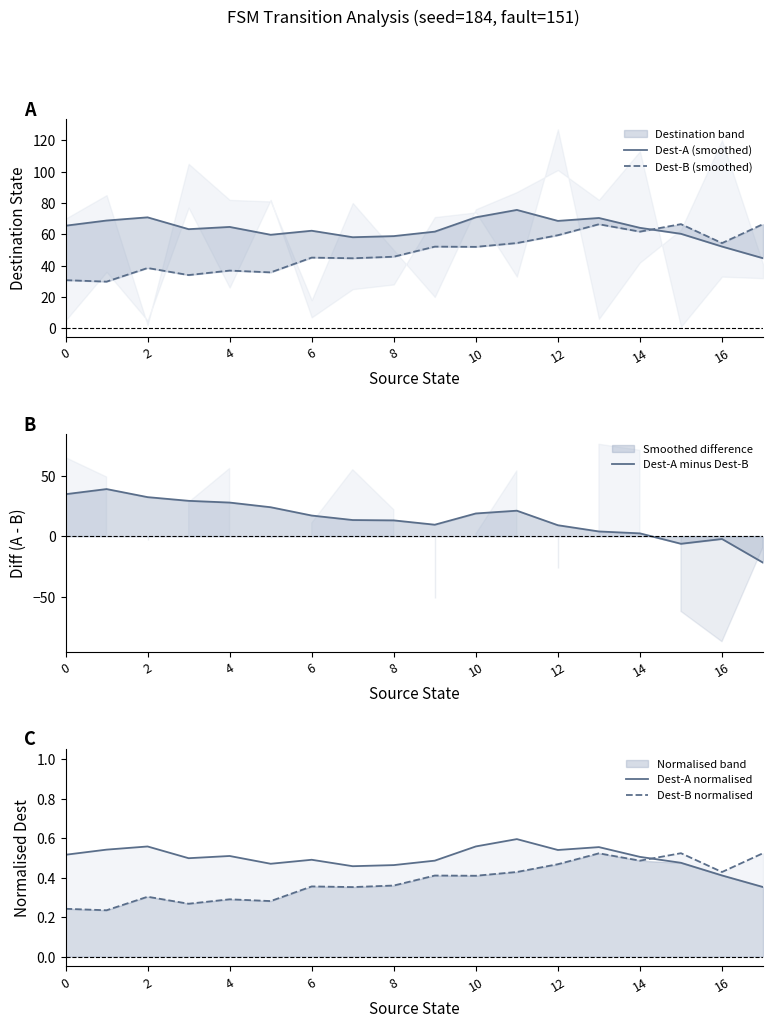

The Dest-A minus Dest-B series shows -10.6 at 15. True or false?

False